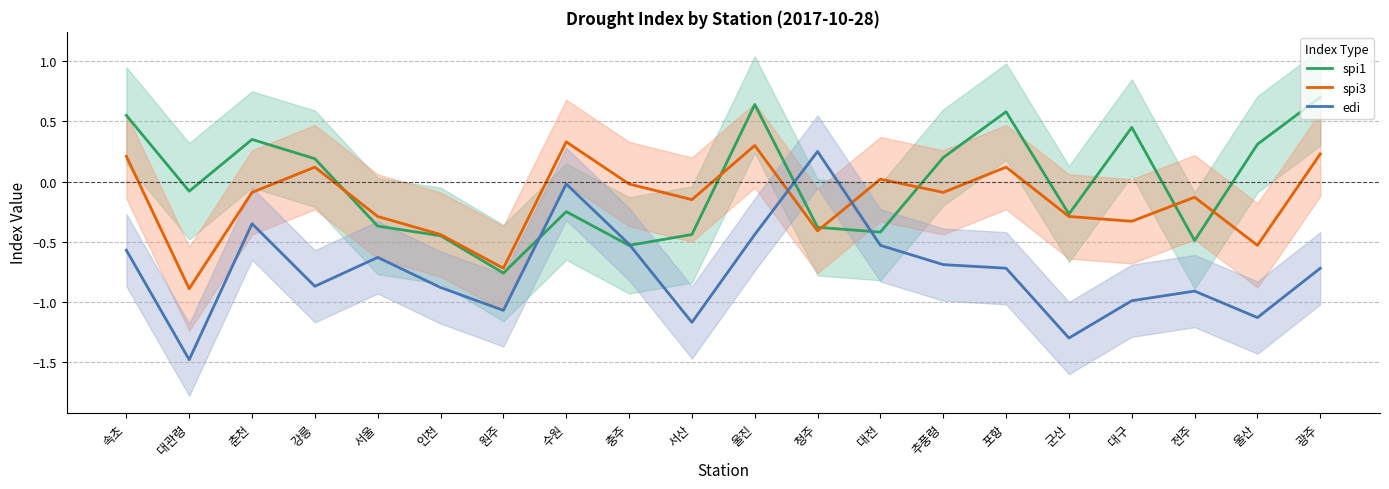

How many intersections are there between edi and spi1?

4